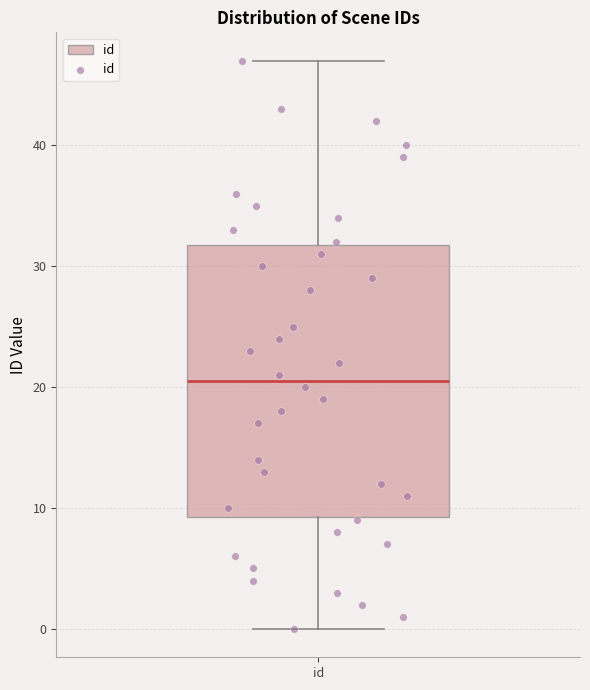

Where does the lower whisker of the box for id end on the y-axis? The values are not printed on the chart, so give them approximately, as read against the axis.

0